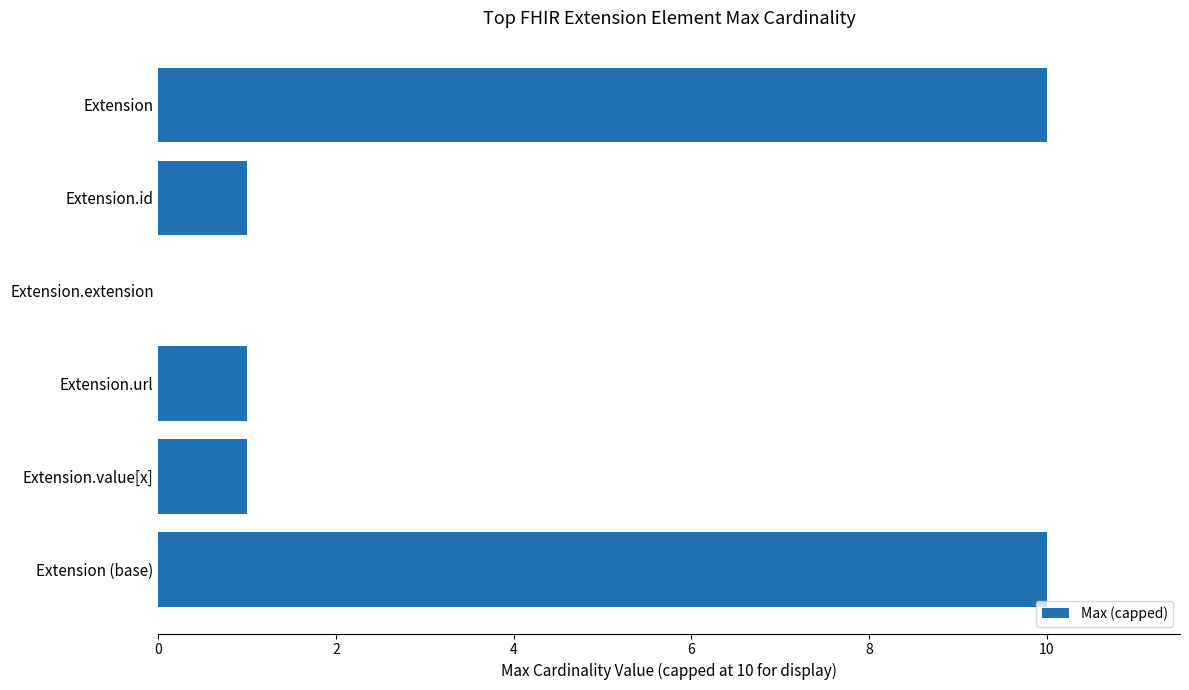

What is the change in value from Extension to Extension.id?

-9